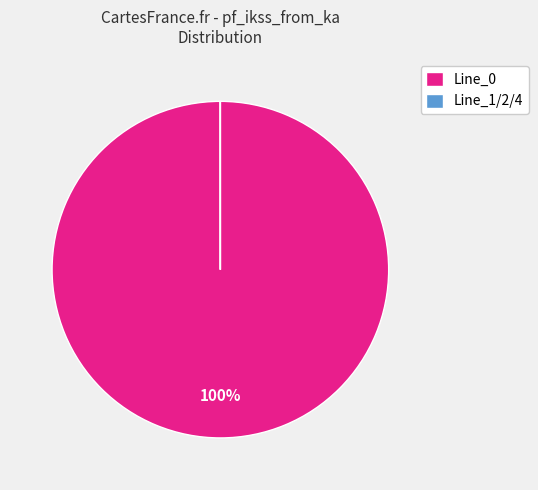

Does any single category account for the majority?

Yes